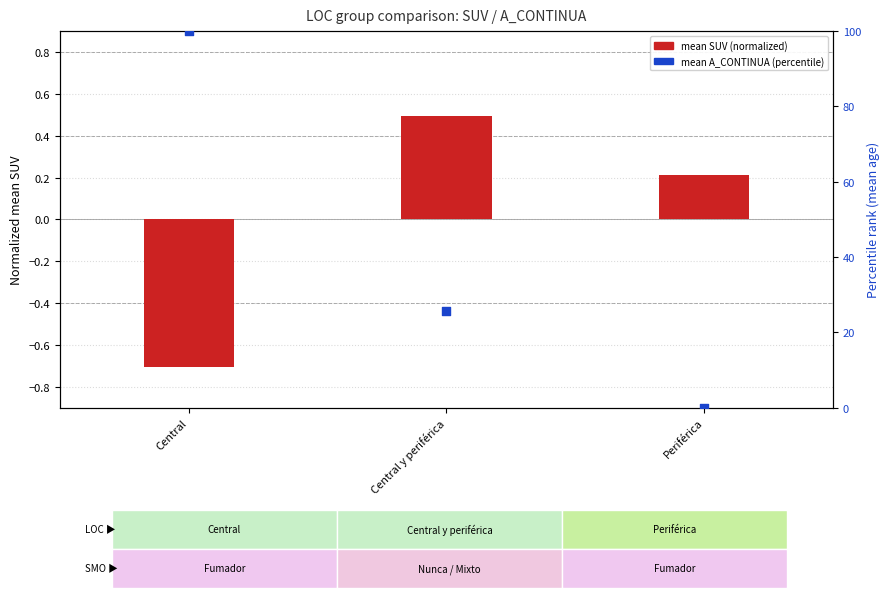

Which series has the widest spread of Y values?

mean A_CONTINUA (pct)